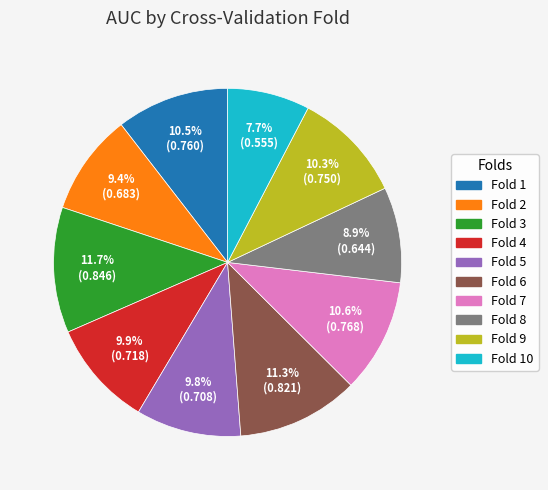

To the nearest percent, what is the difference between the largest and smallest slice percentages?

4%